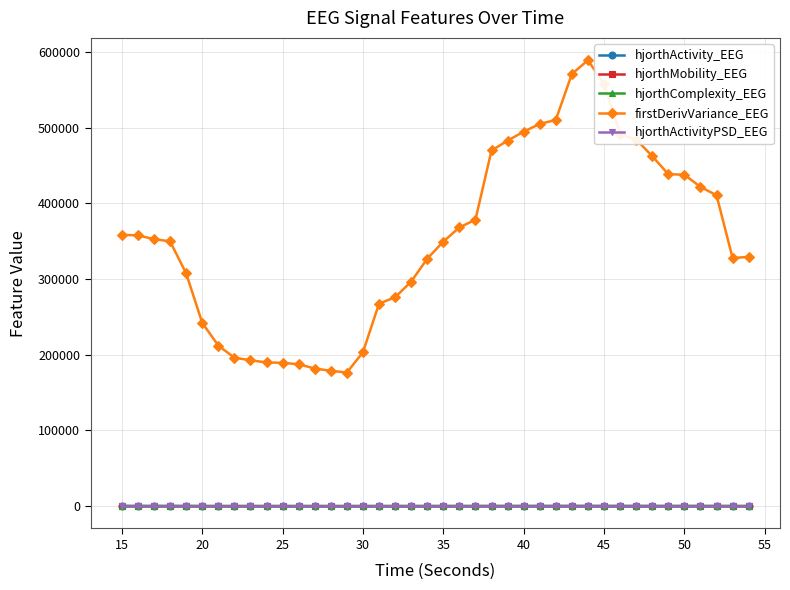

True or false: hjorthActivityPSD_EEG and hjorthActivity_EEG cross at least once.

False